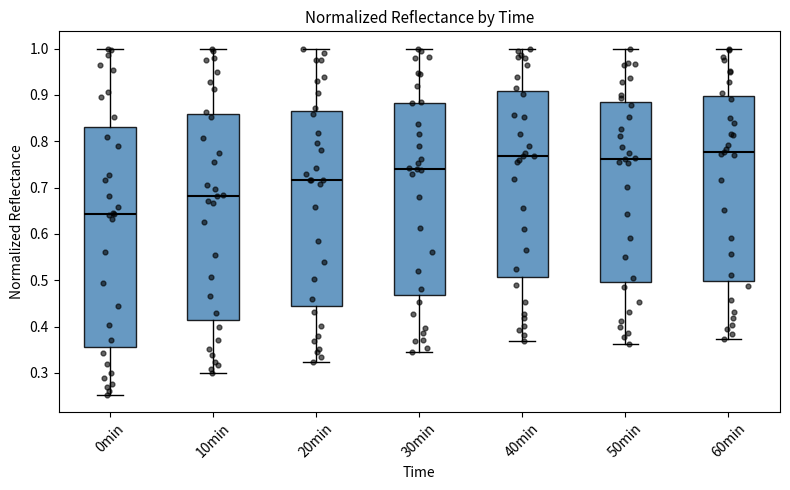

Reading left to right, transcribe this box plot: for each box, give where its median line is, the range the box spans, and where its two whiskers end, as read against the y-axis. The values are not printed on the chart, so give them approximately, as read against the axis.

0min: median 0.64, box 0.36 to 0.83, whiskers 0.25 to 1.00
10min: median 0.68, box 0.41 to 0.86, whiskers 0.30 to 1.00
20min: median 0.72, box 0.45 to 0.87, whiskers 0.32 to 1.00
30min: median 0.74, box 0.47 to 0.88, whiskers 0.34 to 1.00
40min: median 0.77, box 0.51 to 0.91, whiskers 0.37 to 1.00
50min: median 0.76, box 0.50 to 0.89, whiskers 0.36 to 1.00
60min: median 0.78, box 0.50 to 0.90, whiskers 0.37 to 1.00